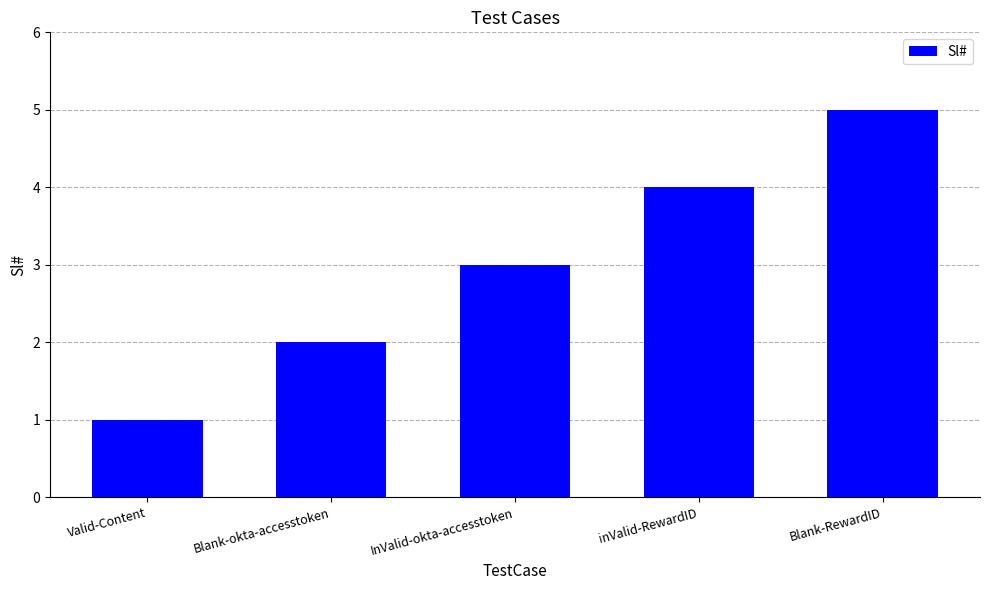

Which has a higher value, Blank-okta-accesstoken or Valid-Content?

Blank-okta-accesstoken